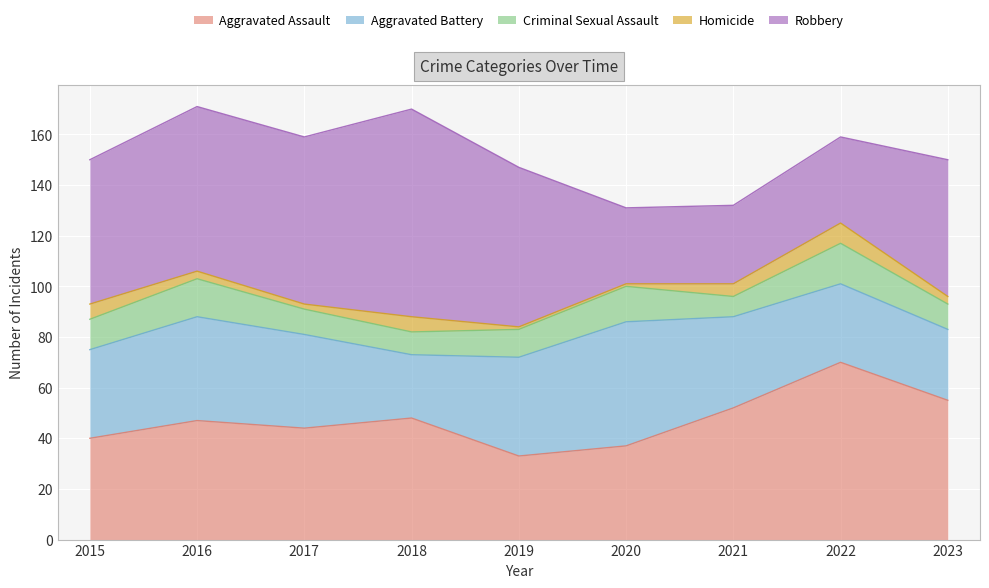

Reading left to right, list all the values displayed in this chart.

Aggravated Assault: 2015=40	2016=47	2017=44	2018=48	2019=33	2020=37	2021=52	2022=70	2023=55
Aggravated Battery: 2015=35	2016=41	2017=37	2018=25	2019=39	2020=49	2021=36	2022=31	2023=28
Criminal Sexual Assault: 2015=12	2016=15	2017=10	2018=9	2019=11	2020=14	2021=8	2022=16	2023=10
Homicide: 2015=6	2016=3	2017=2	2018=6	2019=1	2020=1	2021=5	2022=8	2023=3
Robbery: 2015=57	2016=65	2017=66	2018=82	2019=63	2020=30	2021=31	2022=34	2023=54